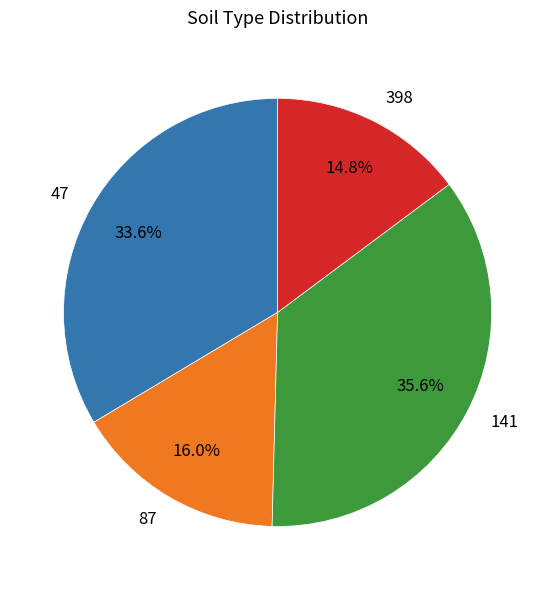

Which category has the biggest portion of the pie?

141